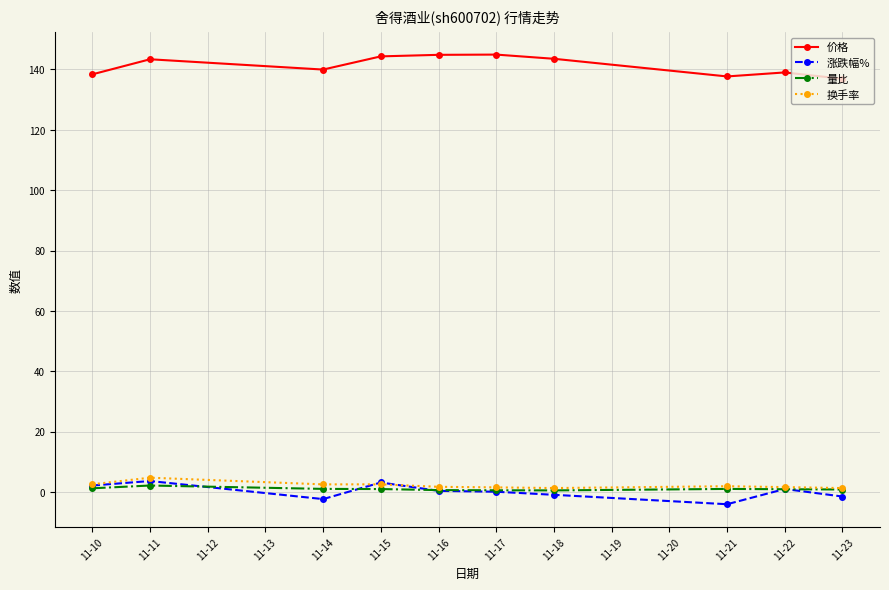

True or false: 价格 has a value of 221.2 at 11-22.

False